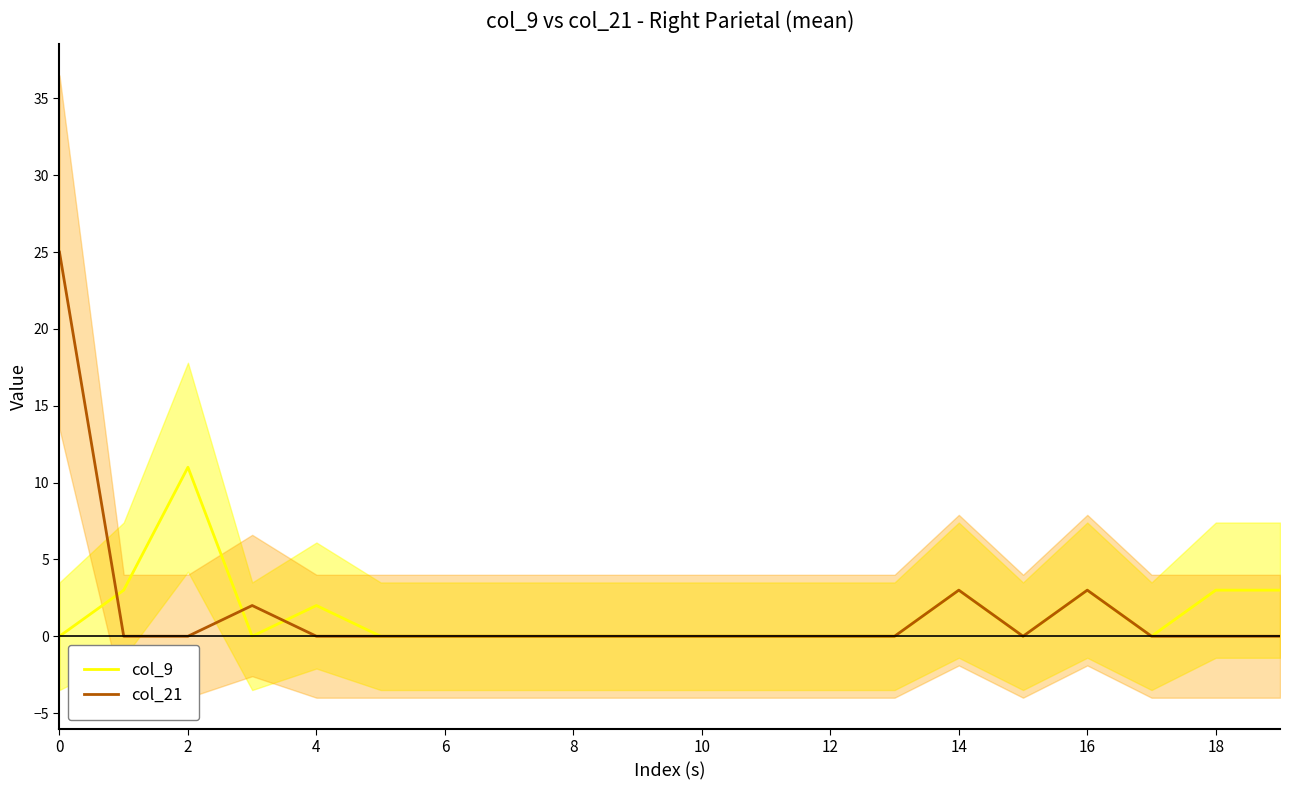

What are all the series names shown in the legend?

col_9, col_21